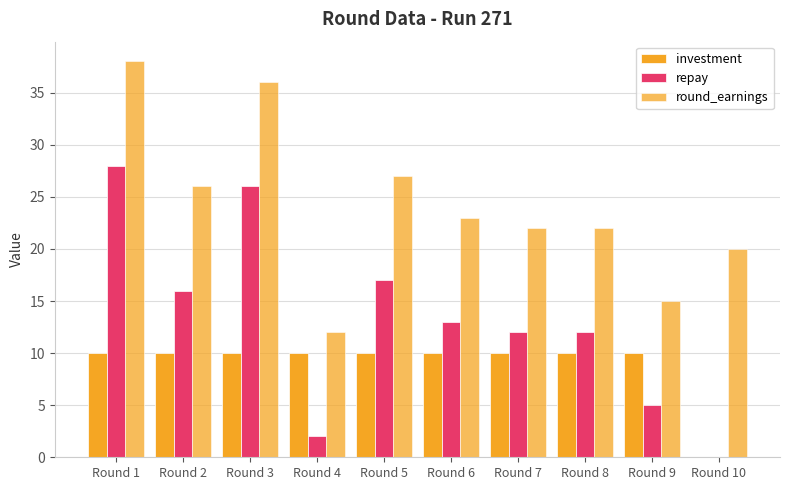

Are the bars grouped side by side (vs. stacked)?

Yes